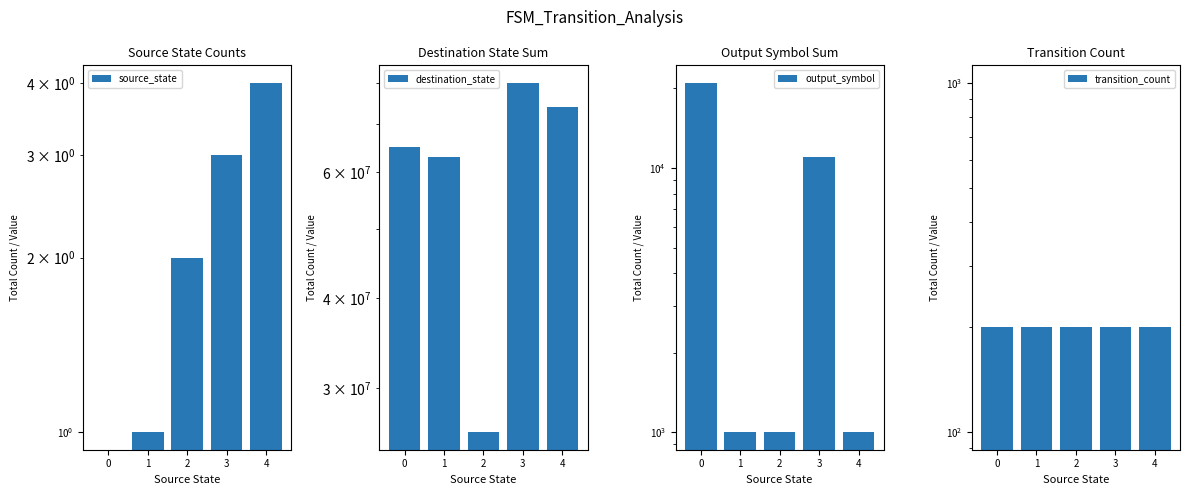

What is the sum of the source_state values at 2 and 3?

5